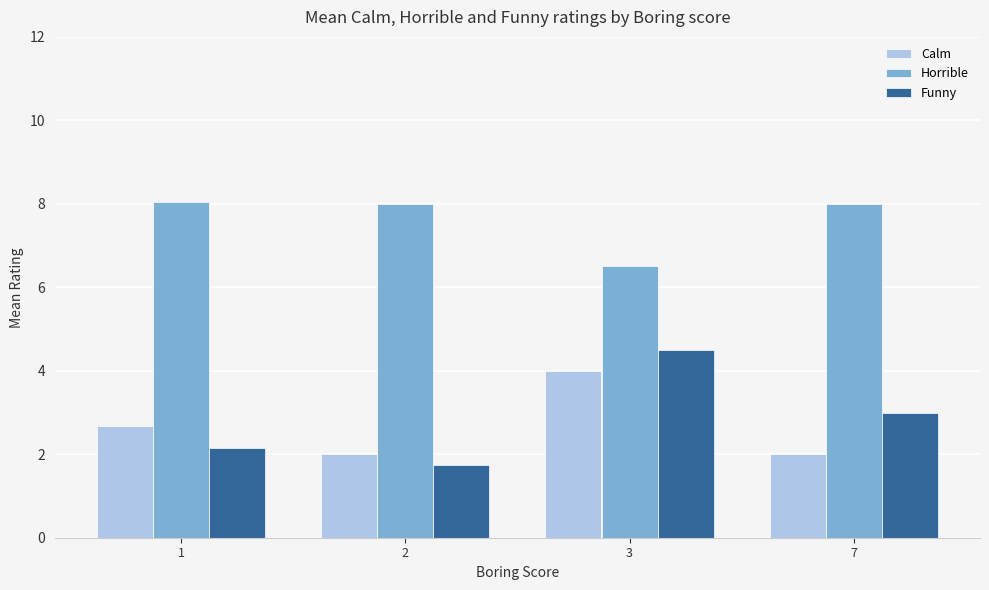

Rank the categories by Funny value from lowest to highest.

2, 1, 7, 3